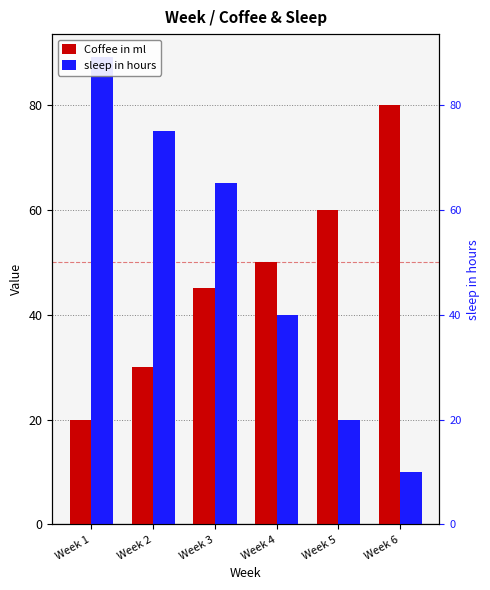

What is the difference between the Coffee in ml values at Week 3 and Week 5?

15